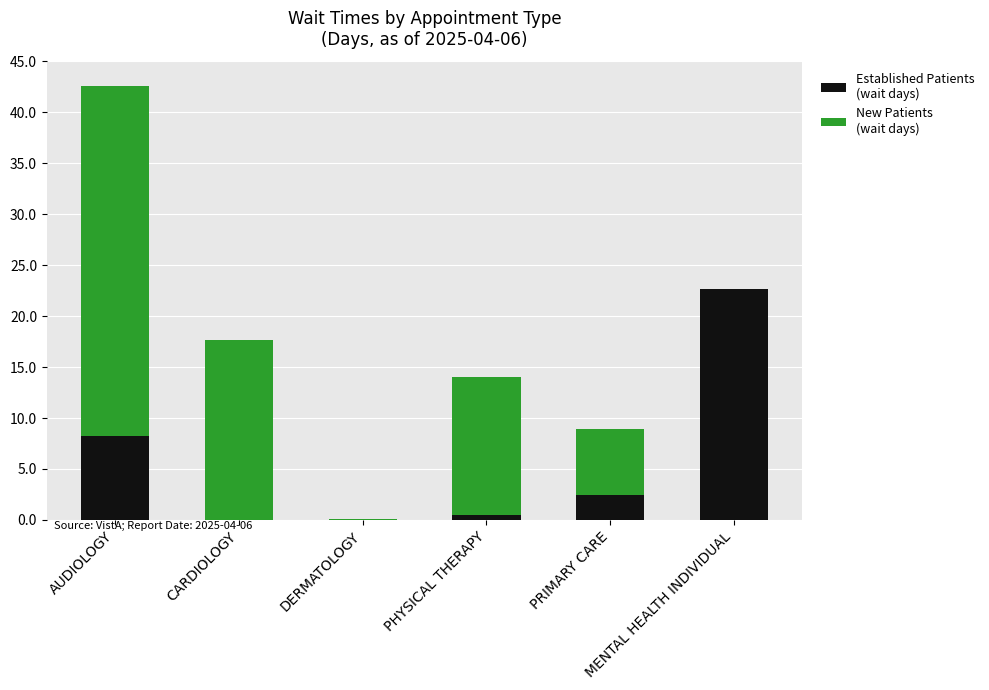

What position from the left is DERMATOLOGY?

3